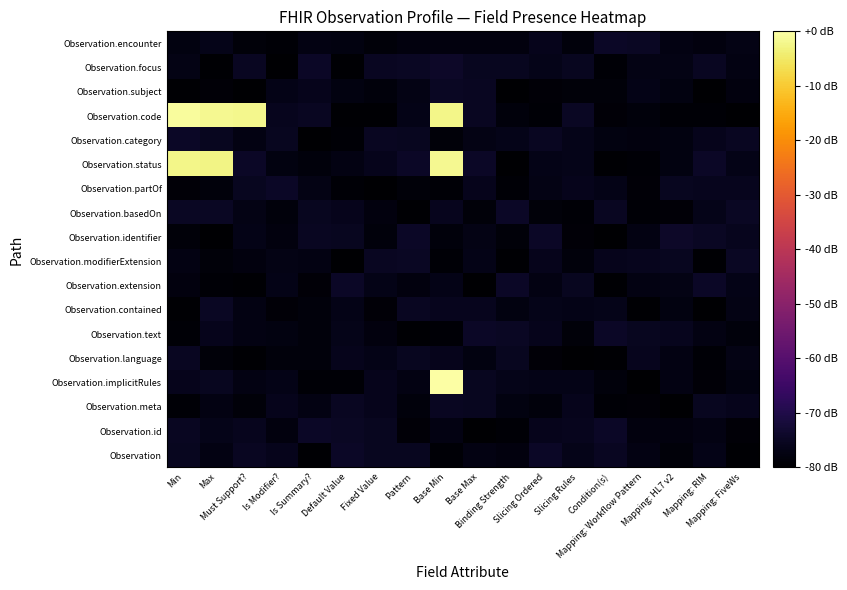

What is the difference between the highest and lowest values at Pattern?

5.0